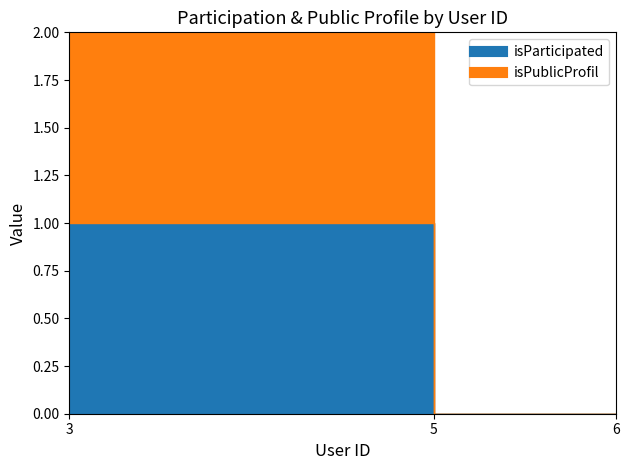

The isParticipated series shows 0 at 5. True or false?

False